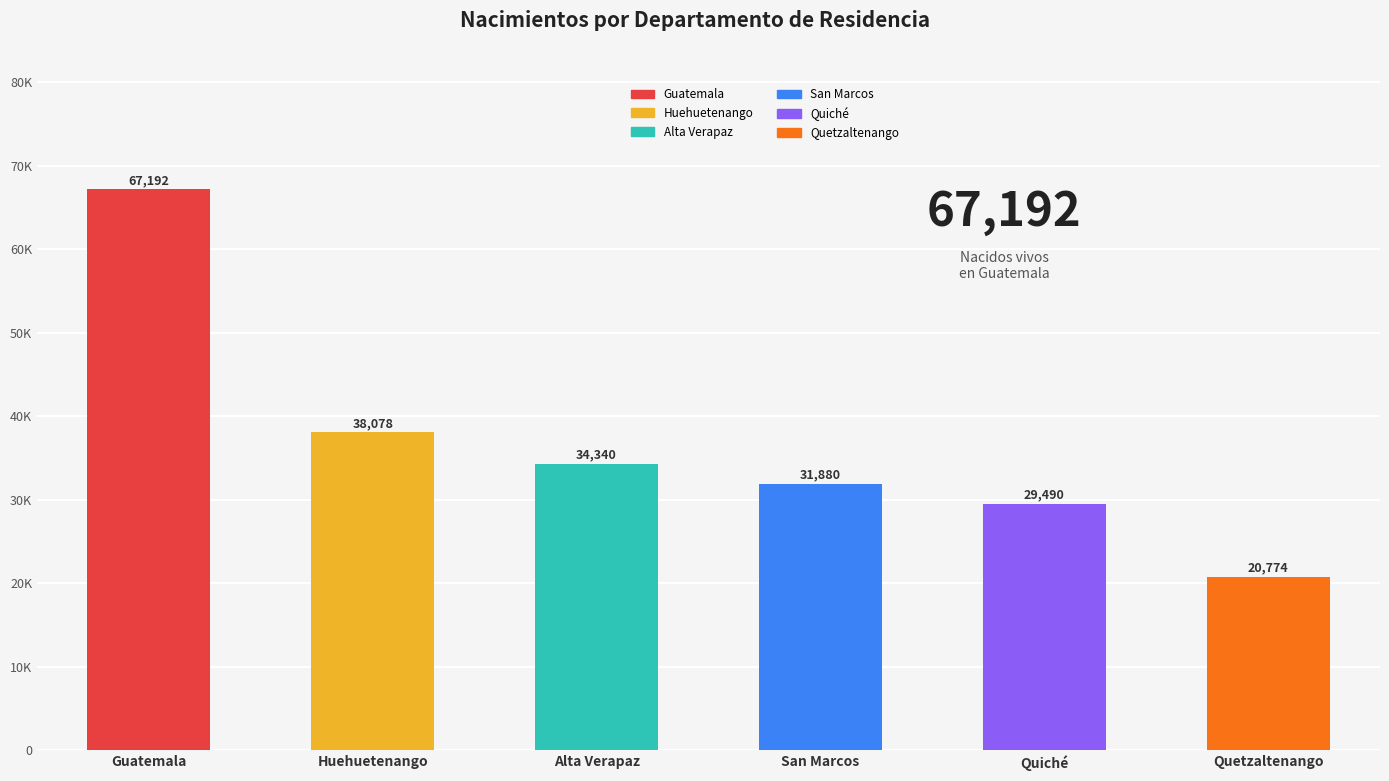

List the labels in order of value, largest first.

Guatemala, Huehuetenango, Alta Verapaz, San Marcos, Quiché, Quetzaltenango